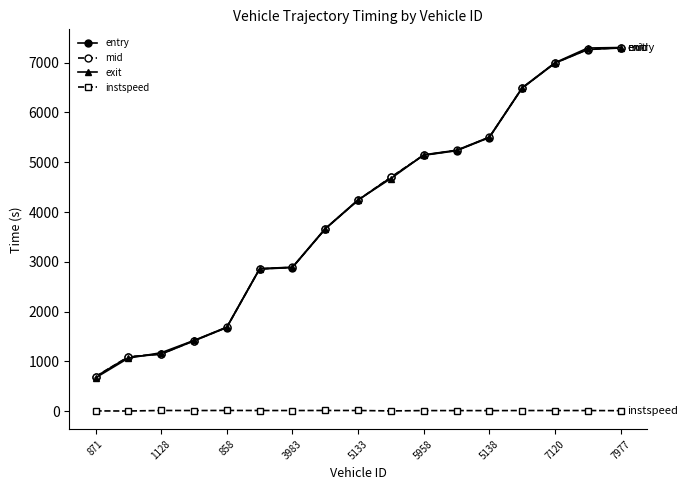

True or false: mid and instspeed intersect in this chart.

False